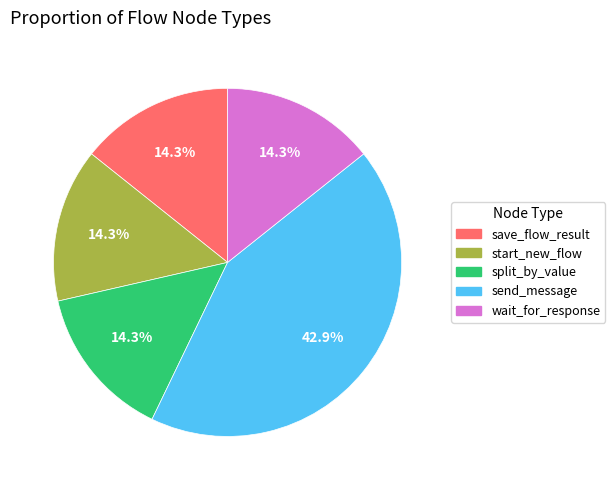

To the nearest percent, what is the combined percentage of start_new_flow and send_message?

57%